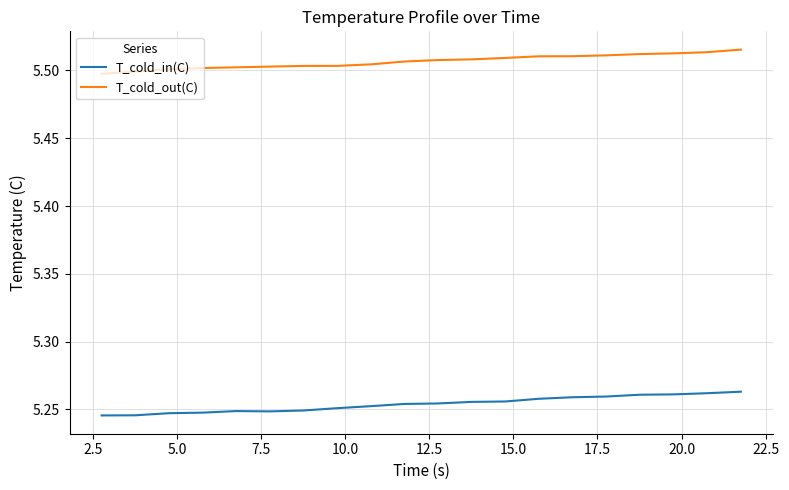

Rank the series by their maximum value, from lowest to highest.

T_cold_in(C), T_cold_out(C)